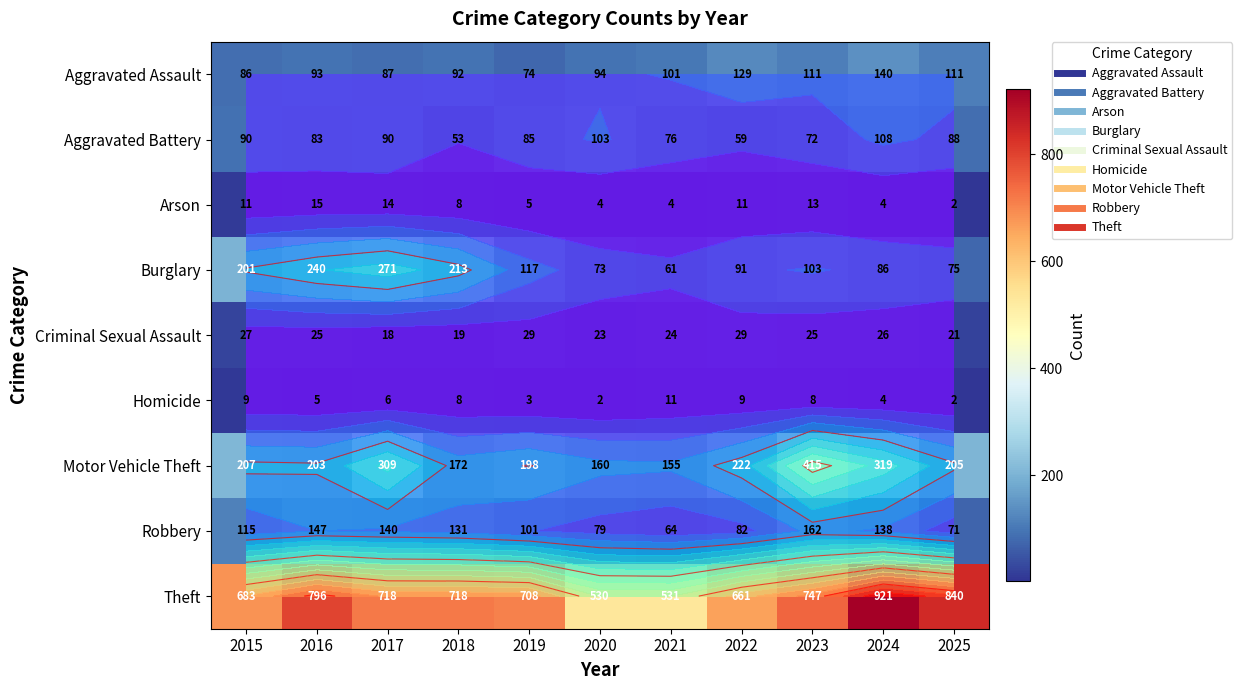

How many values in the Burglary series are below 103?

5